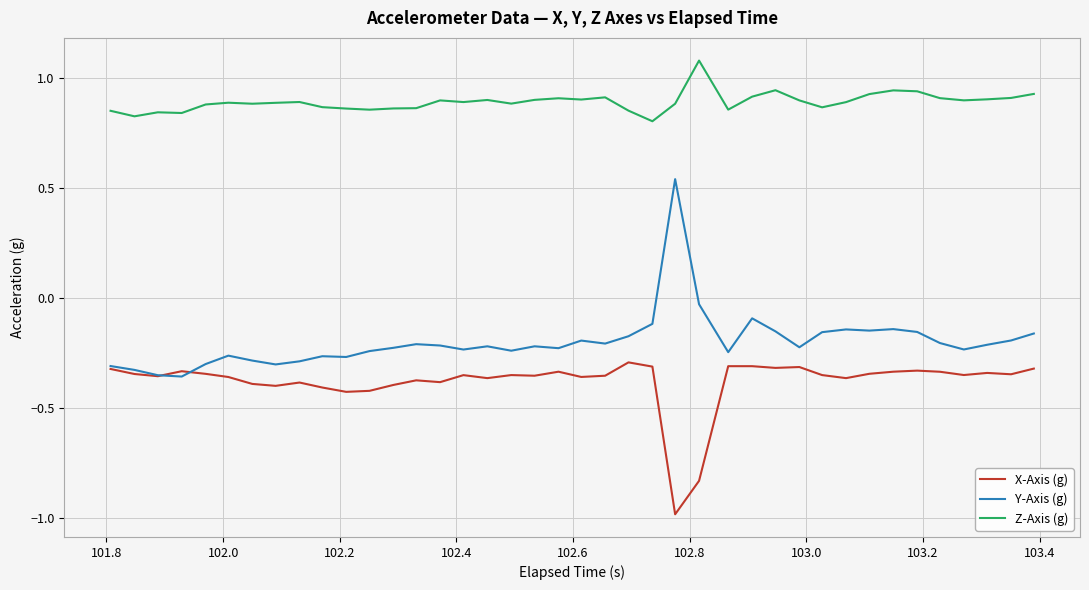

What is the difference between the maximum and minimum values in the X-Axis (g) series?

0.7